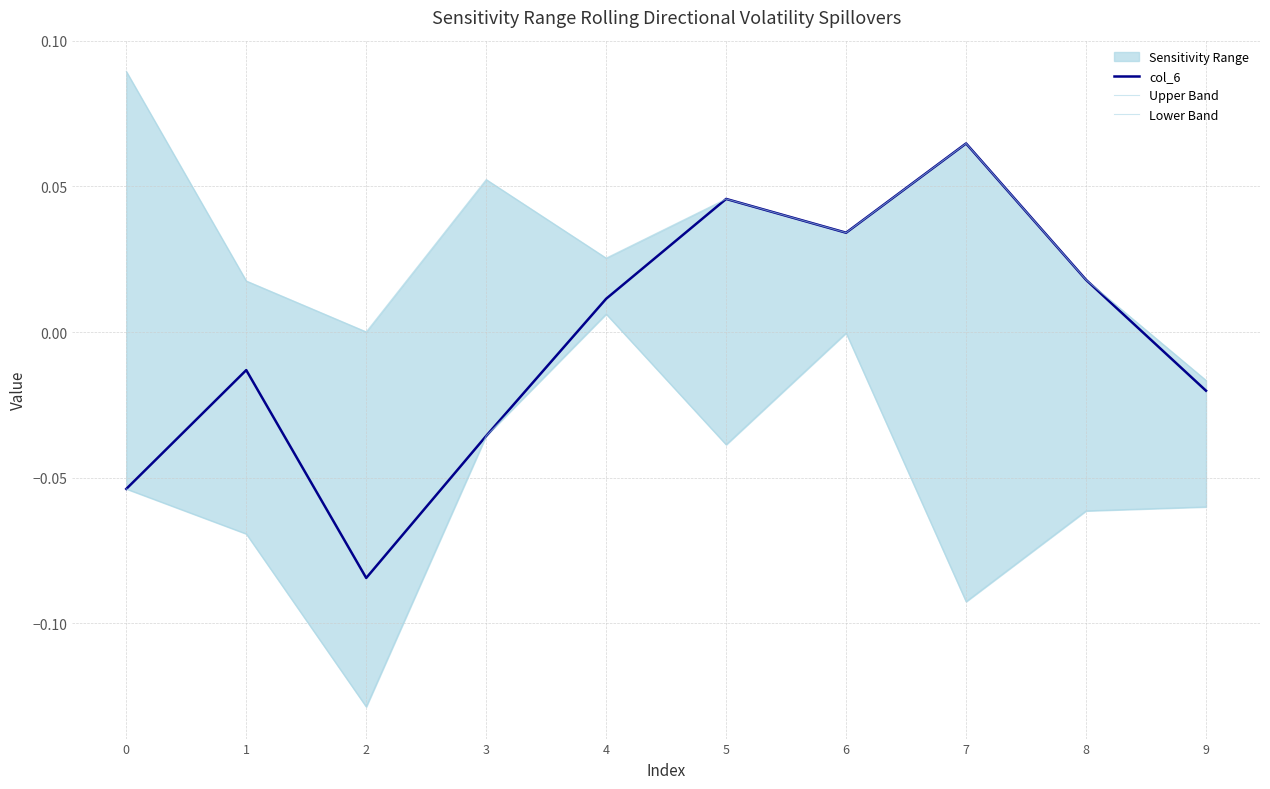

Reading left to right, extract all data points from this chart.

col_6: -0.1	-0.0	-0.1	-0.0	0.0	0.0	0.0	0.1	0.0	-0.0
Upper Band: 0.1	0.0	0.0	0.1	0.0	0.0	0.0	0.1	0.0	-0.0
Lower Band: -0.1	-0.1	-0.1	-0.0	0.0	-0.0	-0.0	-0.1	-0.1	-0.1